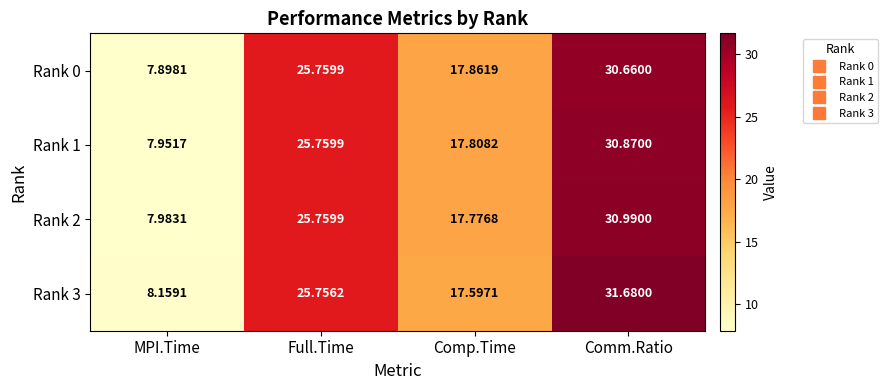

At how many categories does at least one series exceed 11?

3